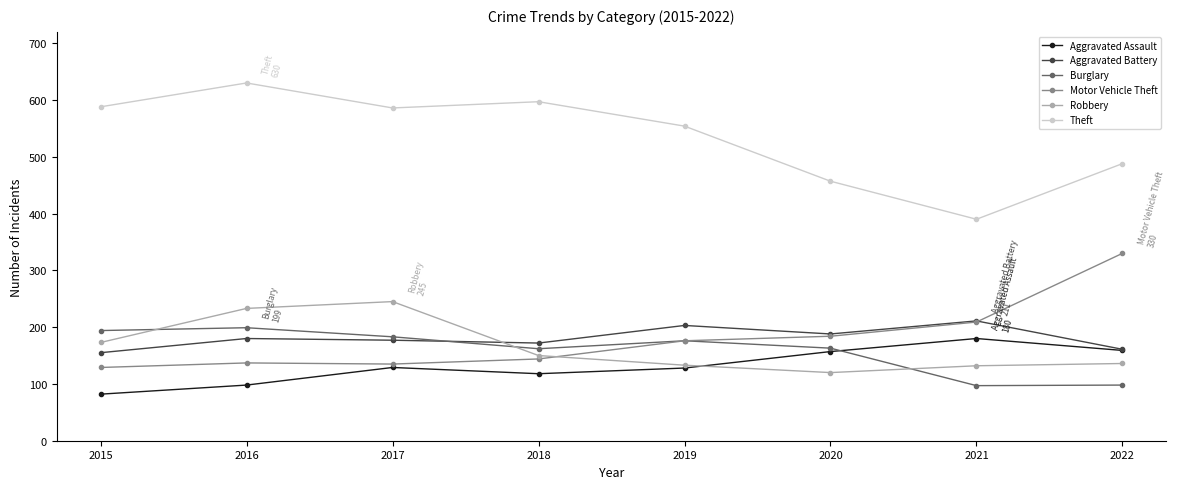

What is the difference between the second highest and minimum values in the Theft series?

207